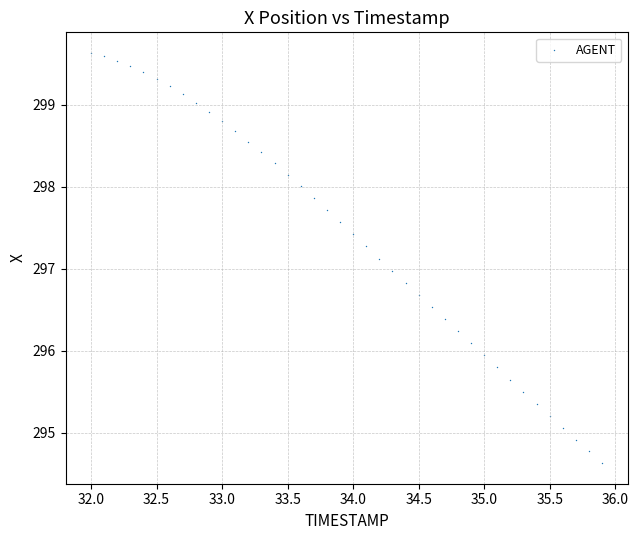

What is the range of X values (max minus min)?

3.9